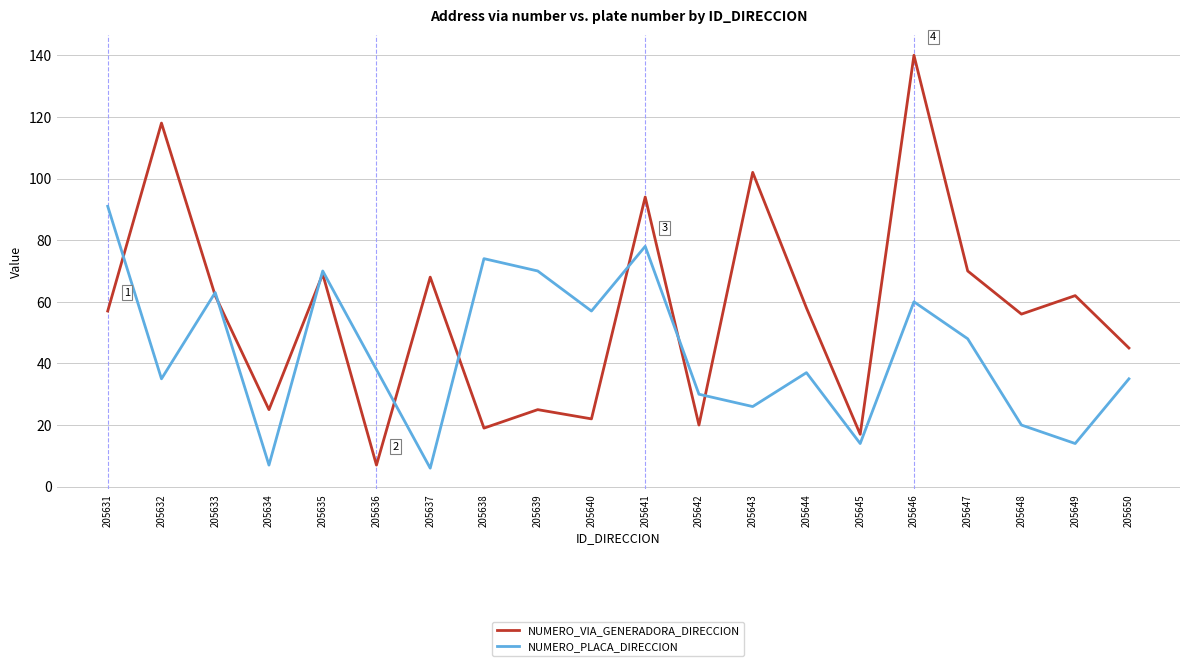

Where do NUMERO_PLACA_DIRECCION and NUMERO_VIA_GENERADORA_DIRECCION first cross each other?

205631 and 205632